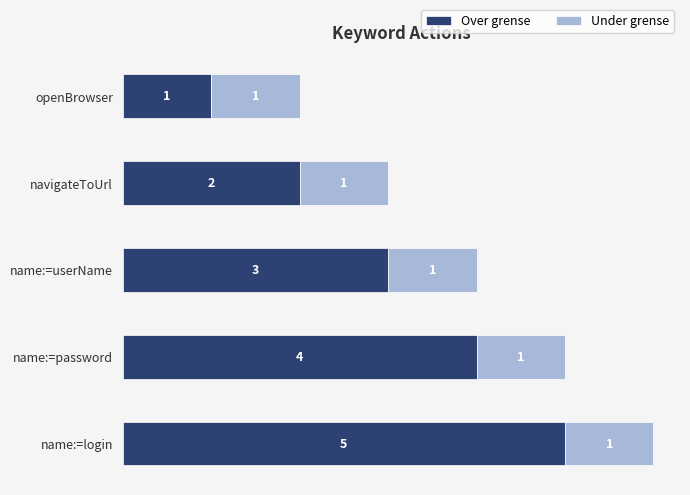

How many Over grense values are between 2 and 4?

3